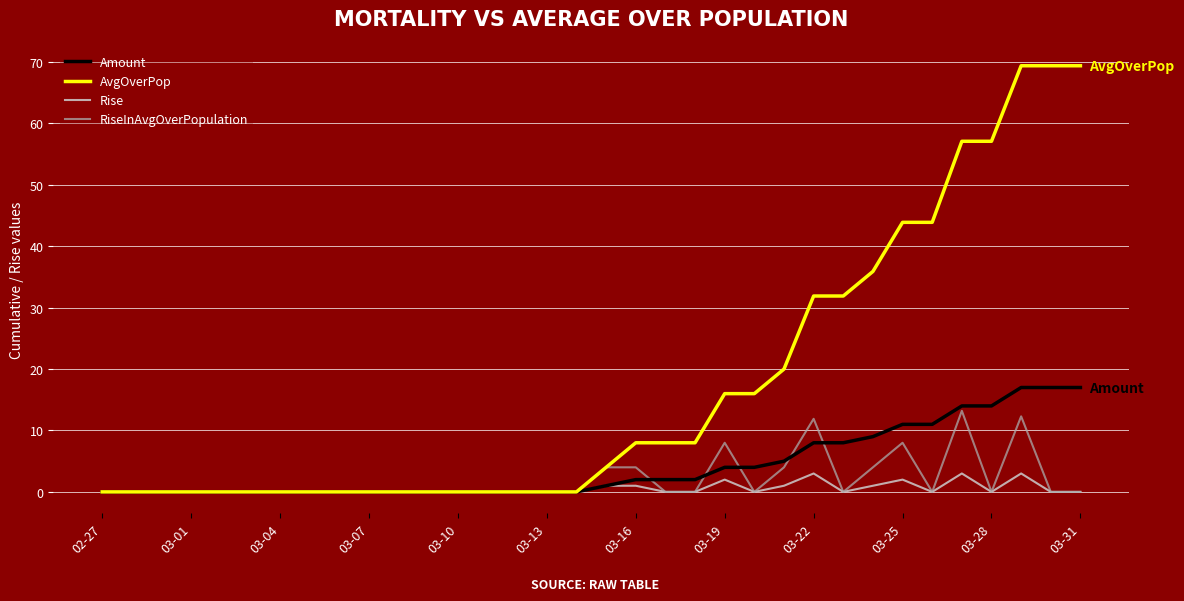

Does the chart have visible grid lines?

Yes